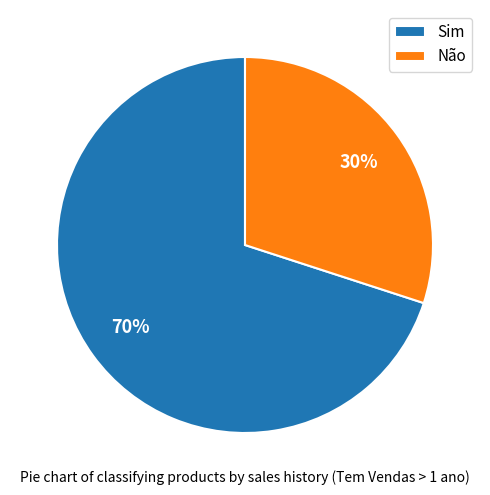

What is the ratio of the value at Não to the value at Sim?

0.4